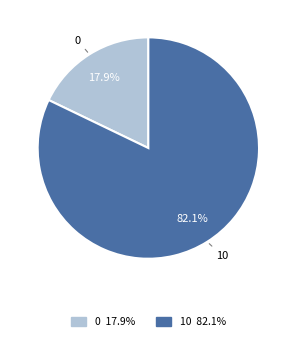

The 0 slice represents 18% of the pie. True or false?

True